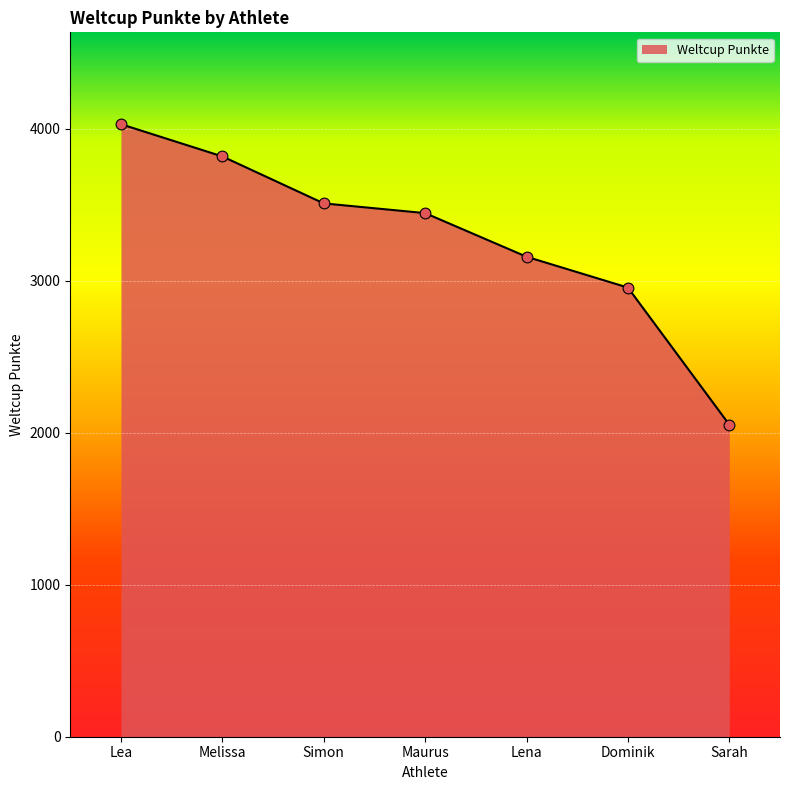

Which has a higher value, Maurus or Simon?

Simon